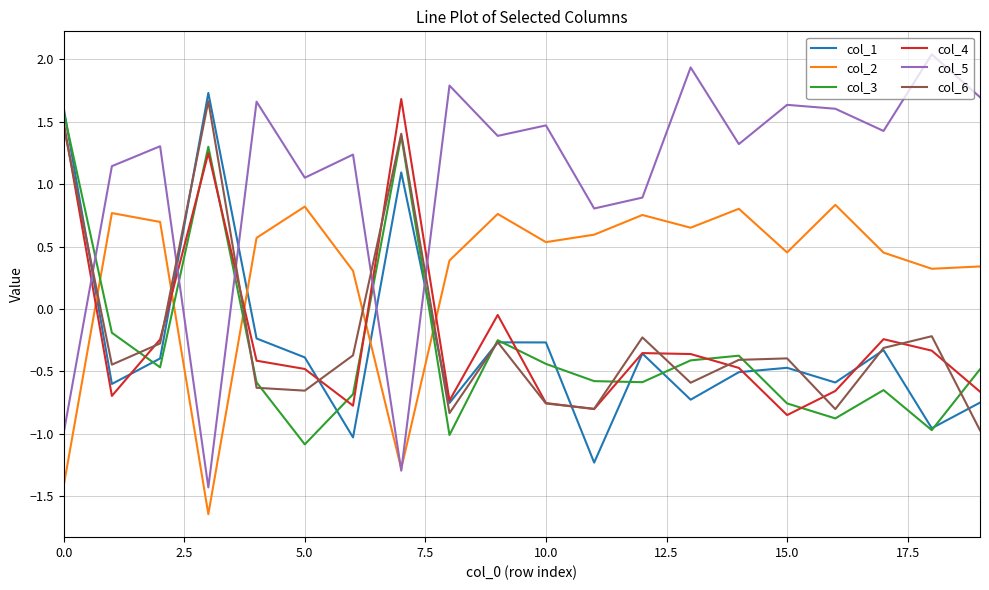

What is the maximum value shown in the chart?

2.0